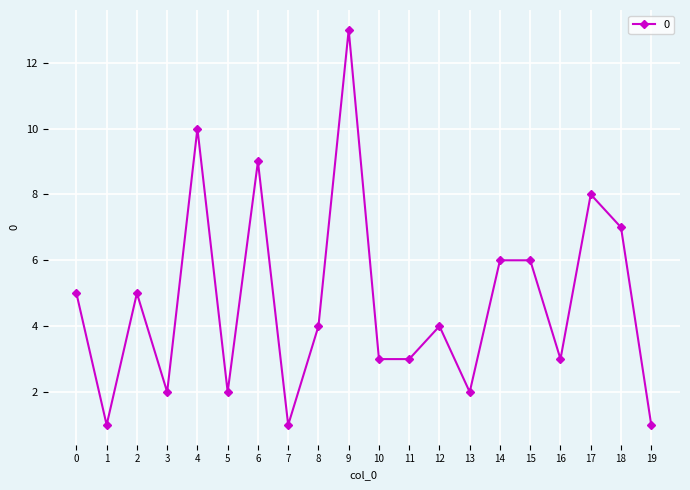

What is the change in value from 11 to 18?

+4